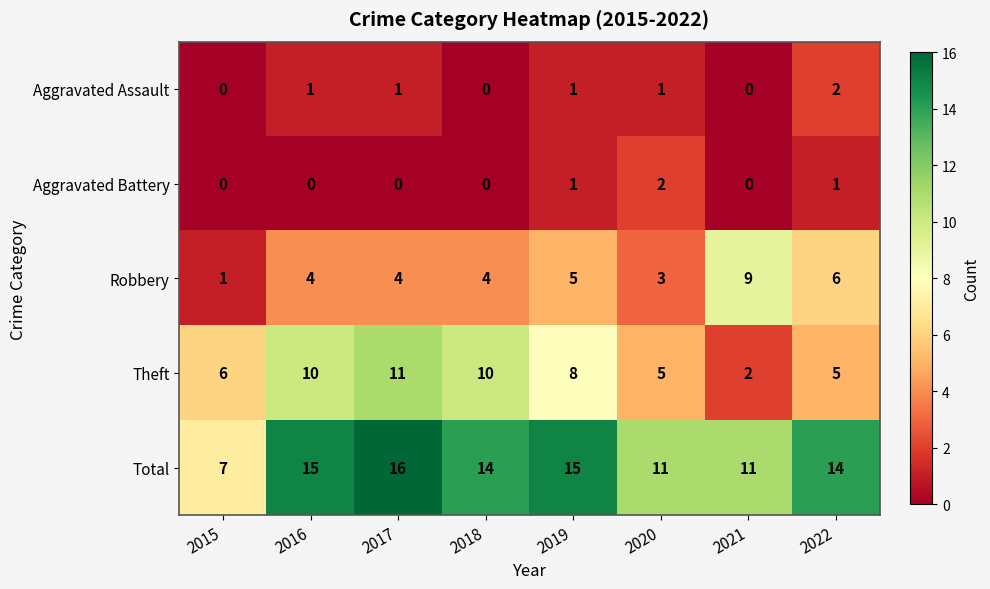

What is the maximum value shown in the chart?

16